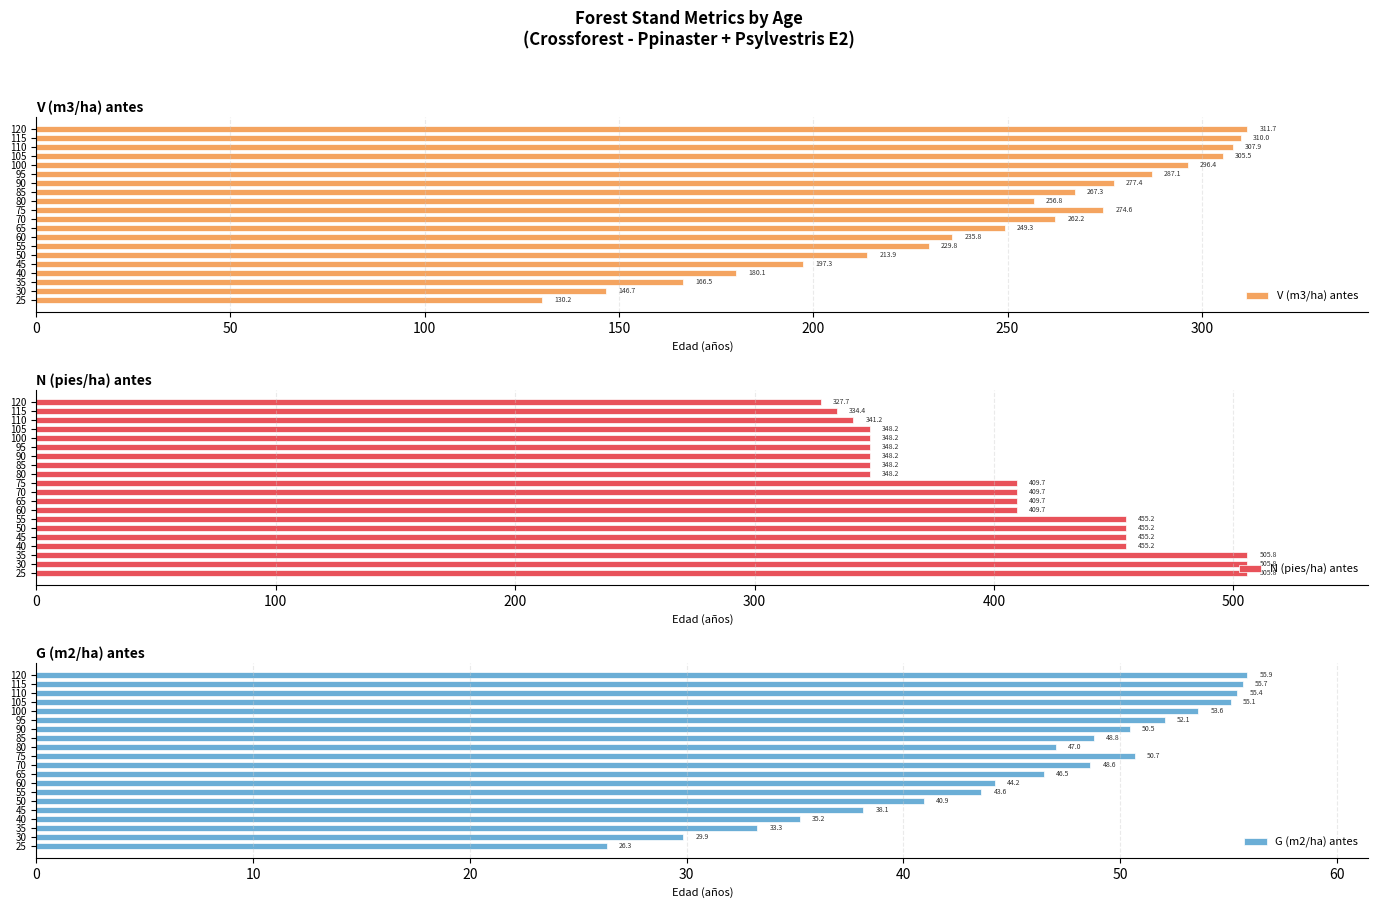

What is the value of the V (m3/ha) antes bar at the 15th from the left?

287.1